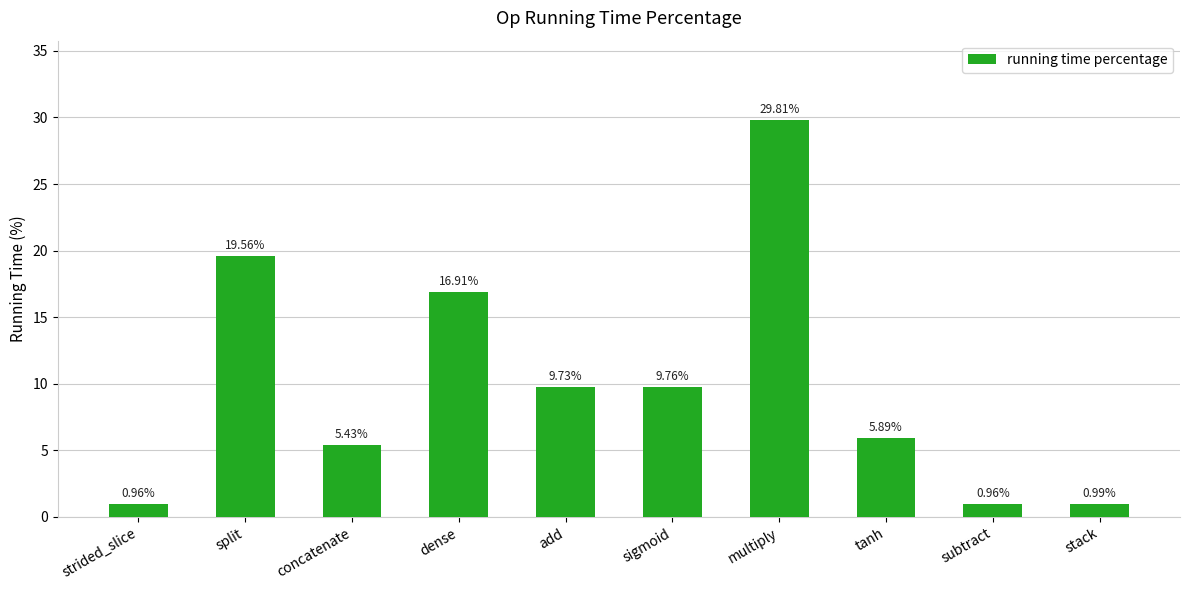

What is the difference between the values at subtract and concatenate?

4.5